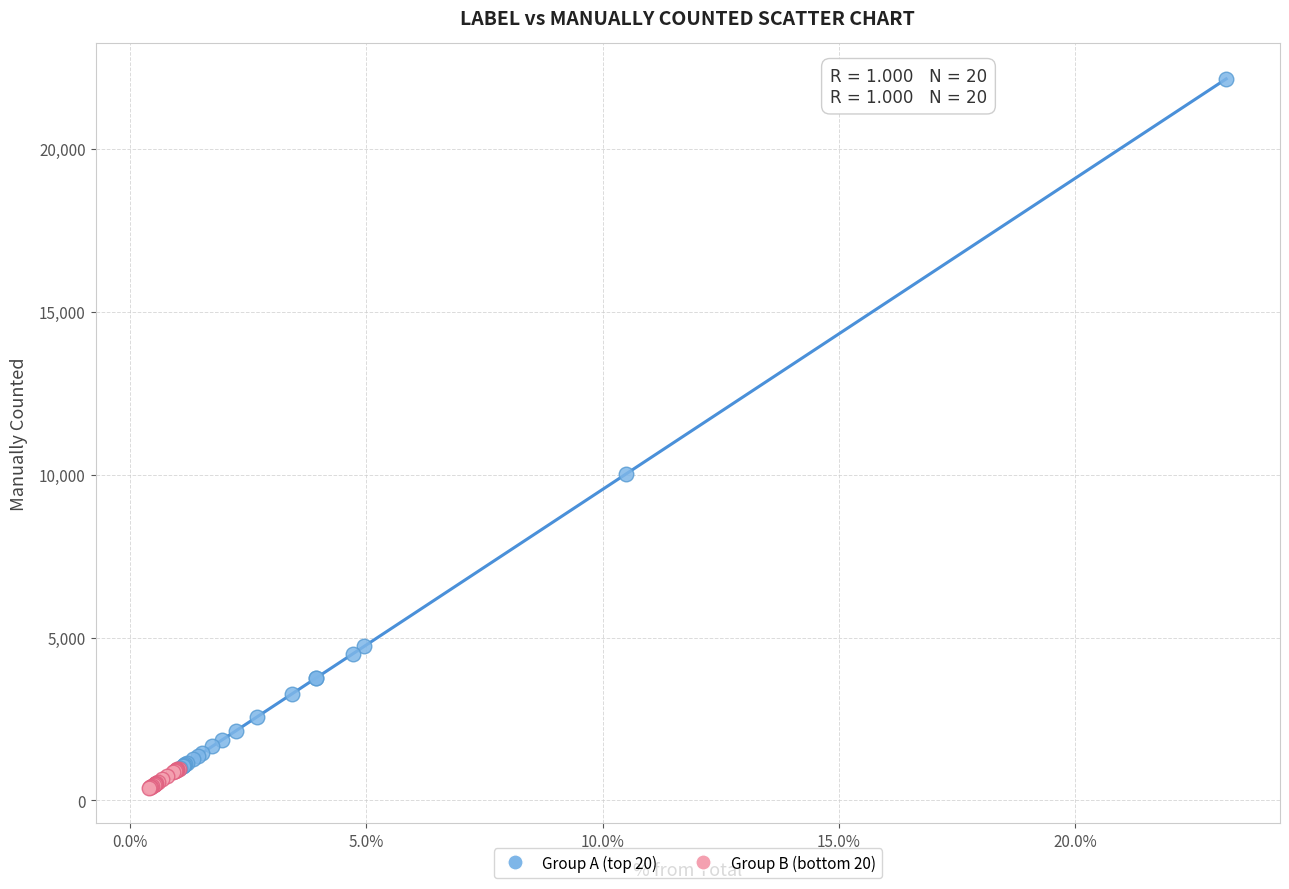

Which series has the widest spread of Y values?

Group A (top 20)